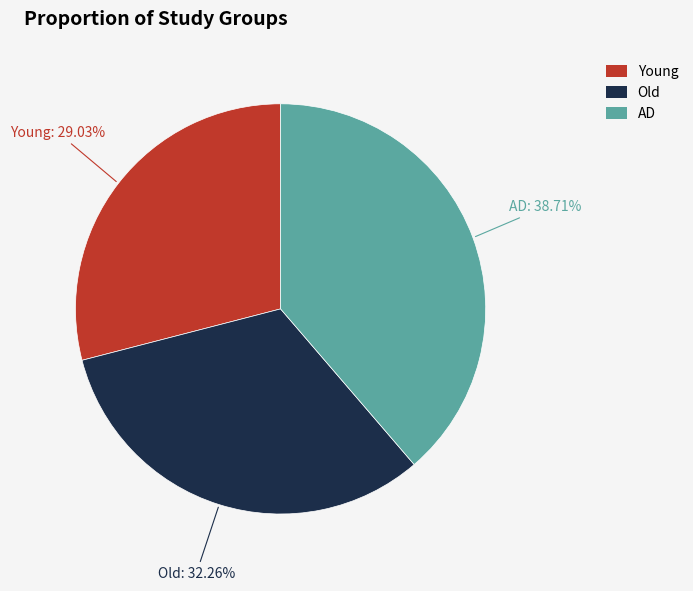

Count the number of slices in the pie.

3